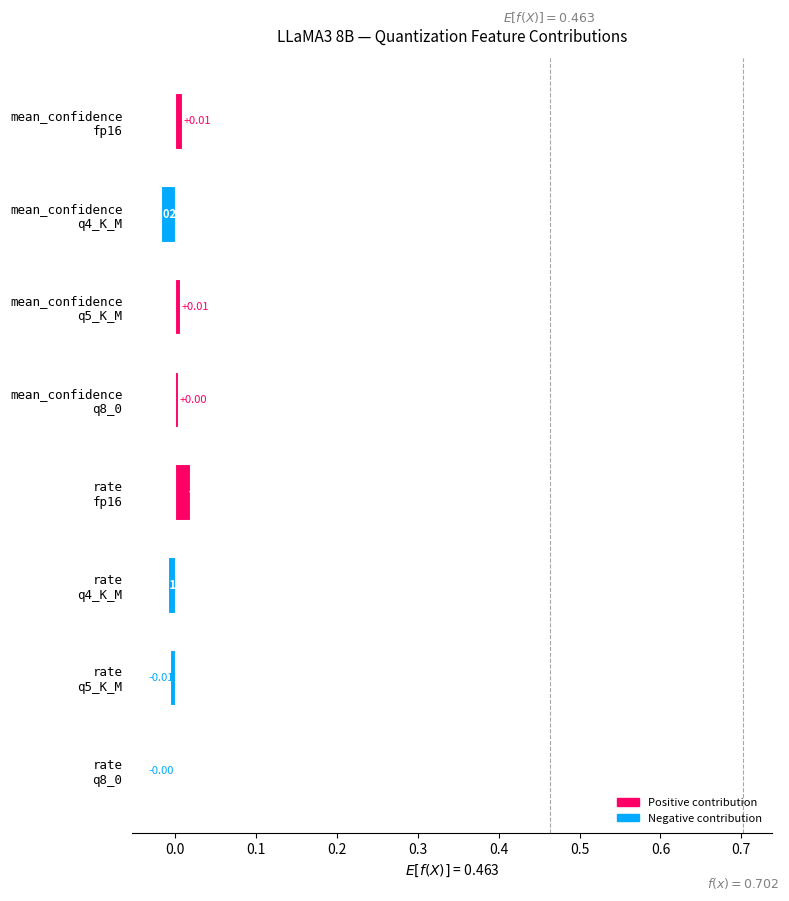

How many data points are above 0?

4